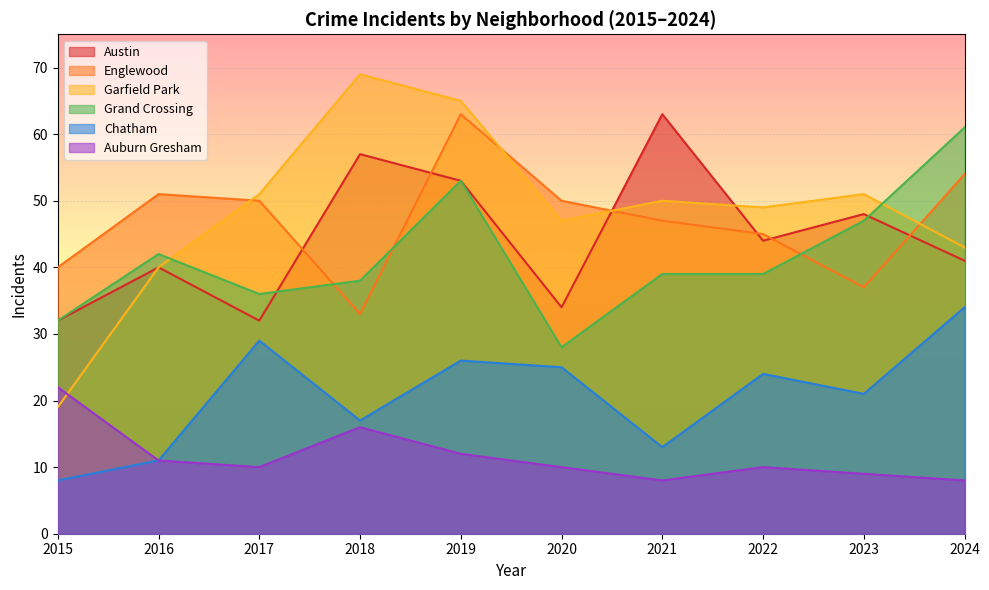

Is it true that Auburn Gresham equals 5 at 2018?

False